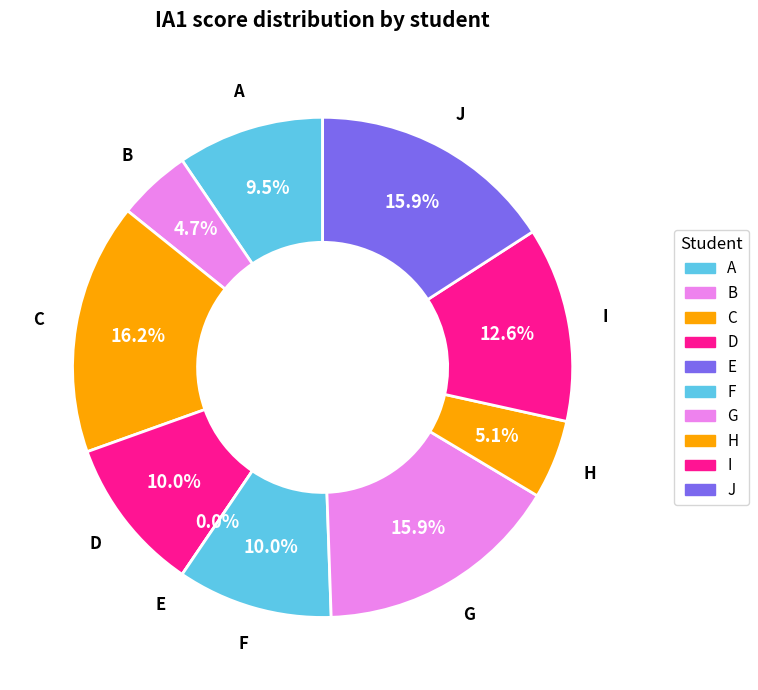

Which slice is the largest?

C